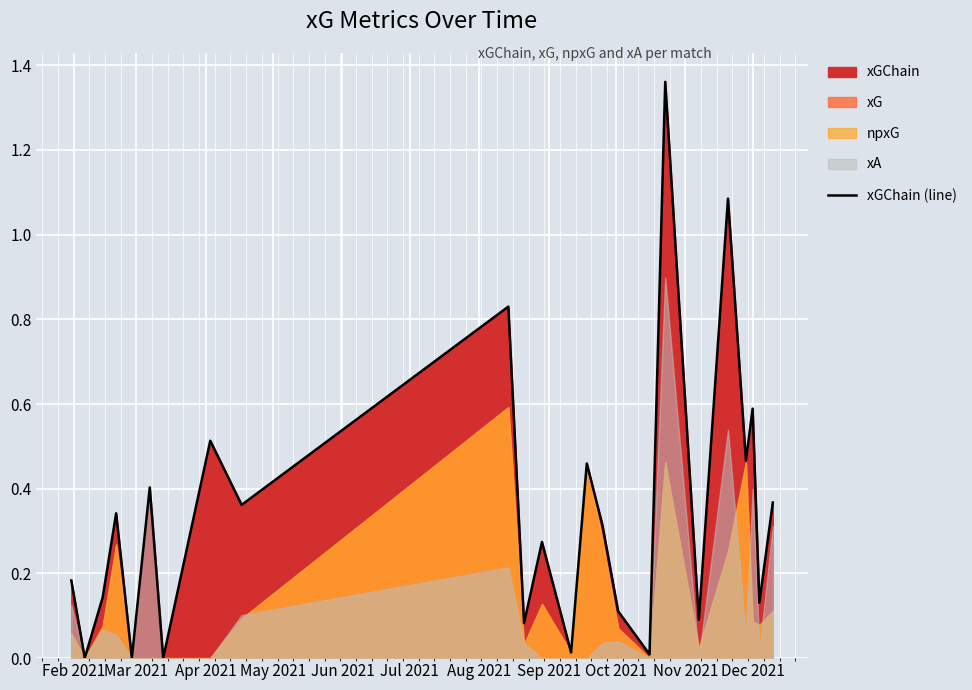

Is it true that the value at 19 is 1.5?

False